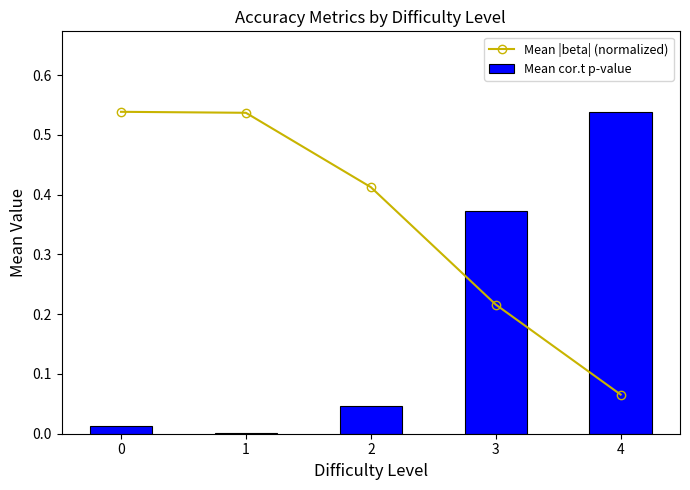

At which category is the sum across all series the highest?

4